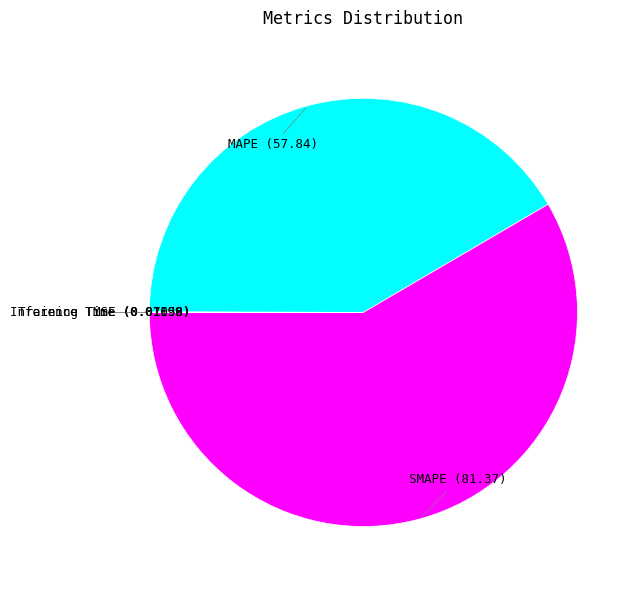

Which category has the biggest portion of the pie?

SMAPE